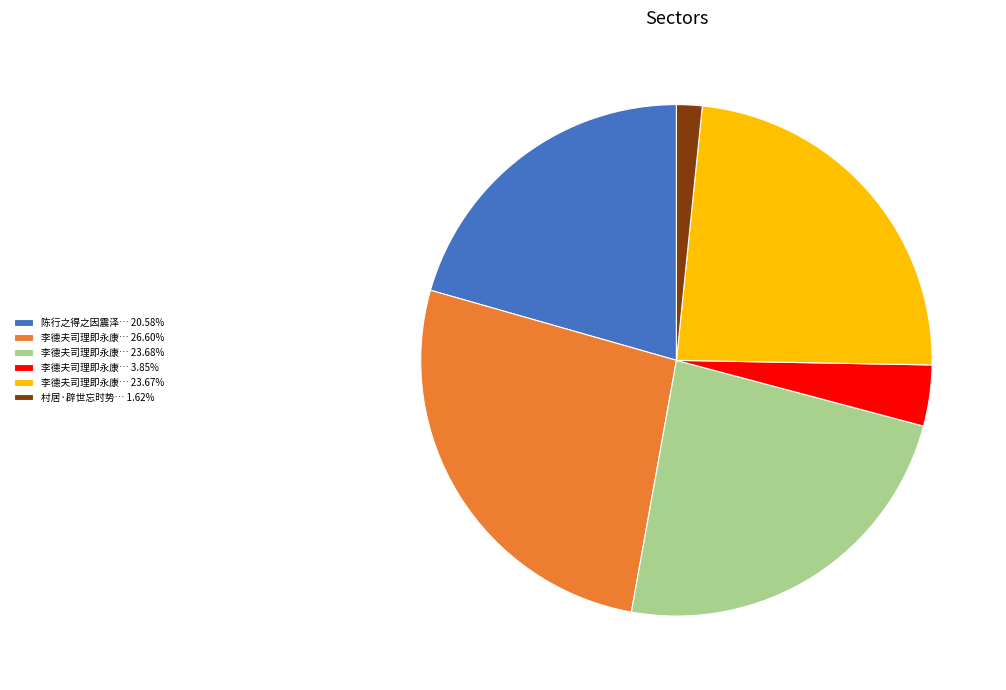

Is the sum of 村居·辟世忘时势… 1.62% and 李德夫司理即永康… 23.68% greater than half?

No